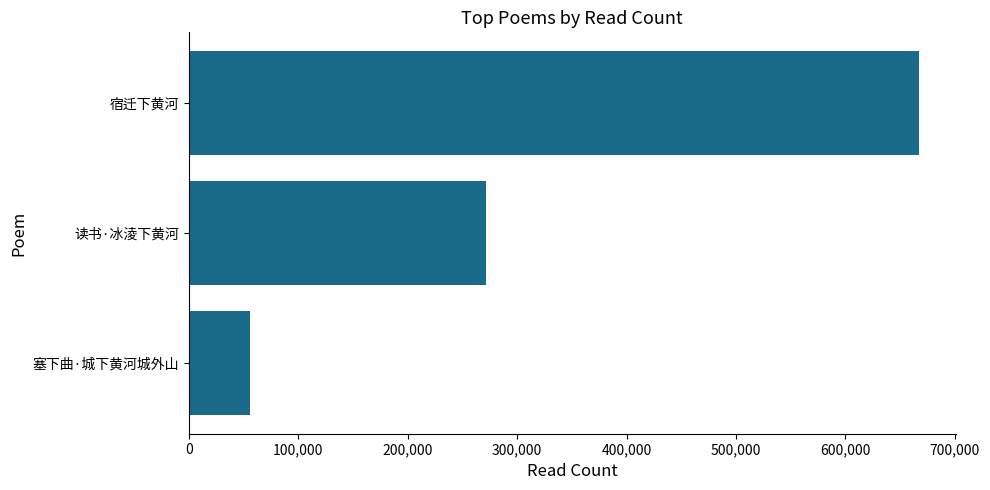

Reading bottom to top, list all the values displayed in this chart.

塞下曲·城下黄河城外山=55505	读书·冰淩下黄河=271193	宿迁下黄河=667336